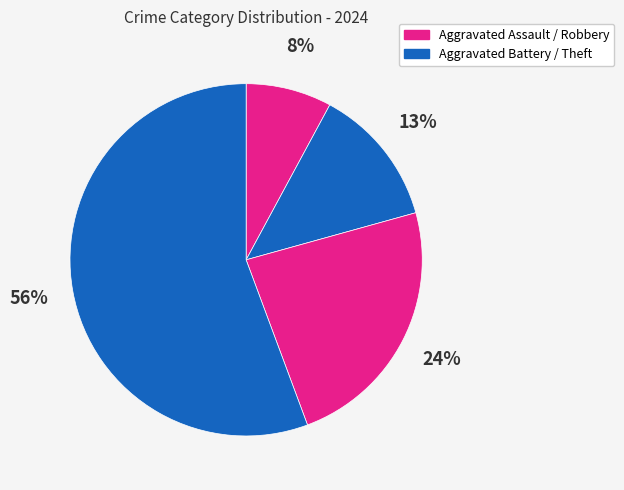

What is the smallest slice in the pie chart?

Aggravated Assault